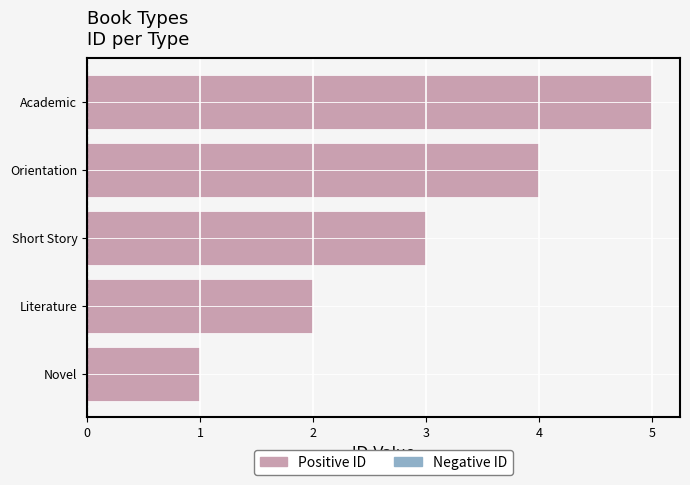

The chart shows a value of 1 at Short Story. True or false?

False